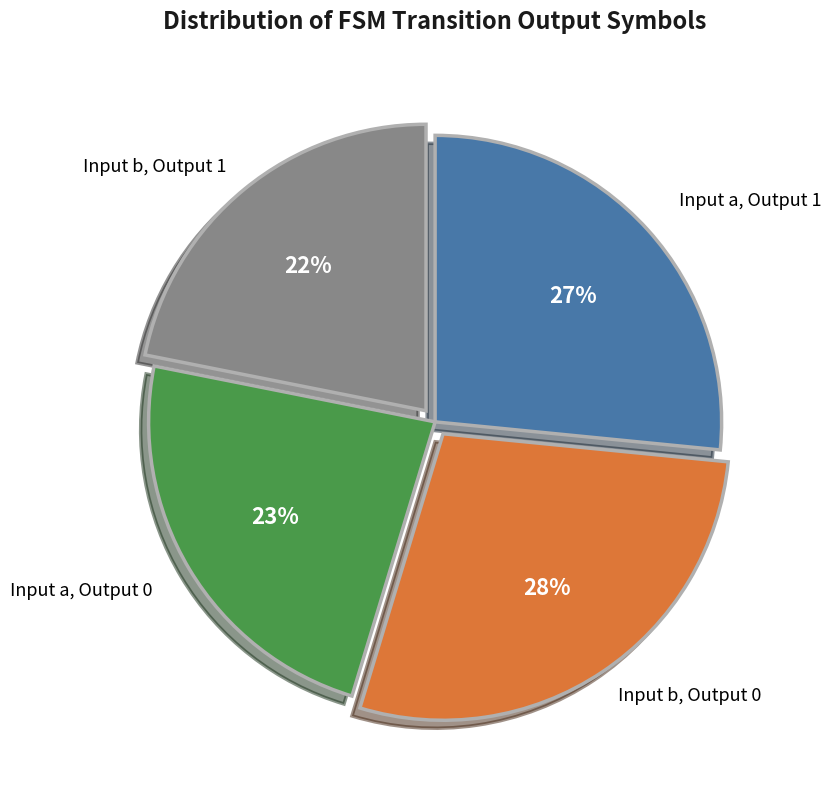

Does any single category account for the majority?

No